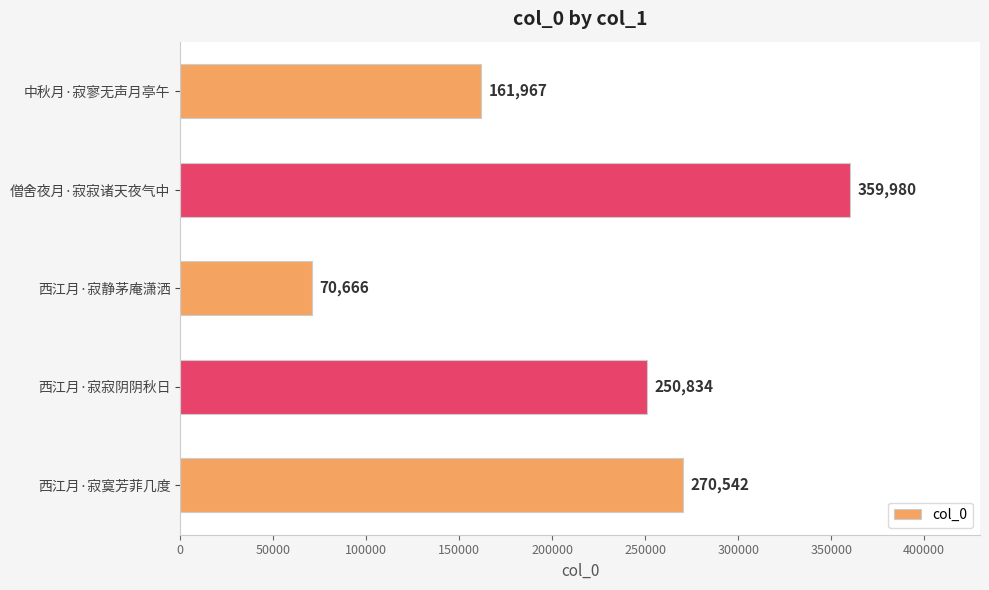

True or false: the data shows 270542 at 西江月·寂寞芳菲几度.

True